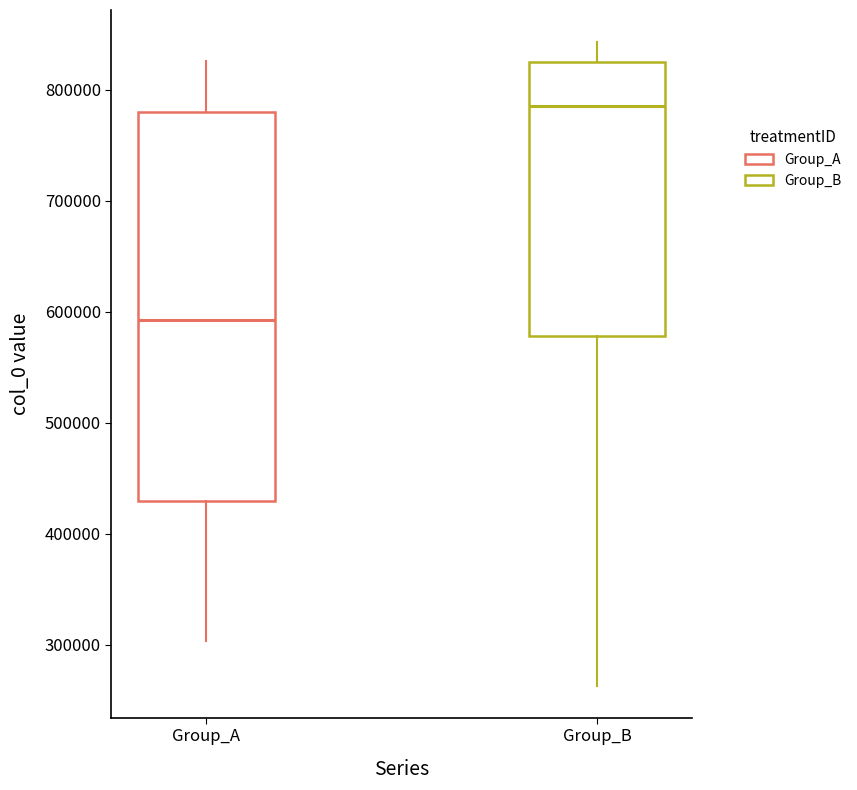

Reading left to right, transcribe this box plot: for each box, give where its median line is, the range the box spans, and where its two whiskers end, as read against the y-axis. The values are not printed on the chart, so give them approximately, as read against the axis.

Group_A: median 590000, box 430000 to 780000, whiskers 300000 to 830000
Group_B: median 790000, box 580000 to 820000, whiskers 260000 to 840000